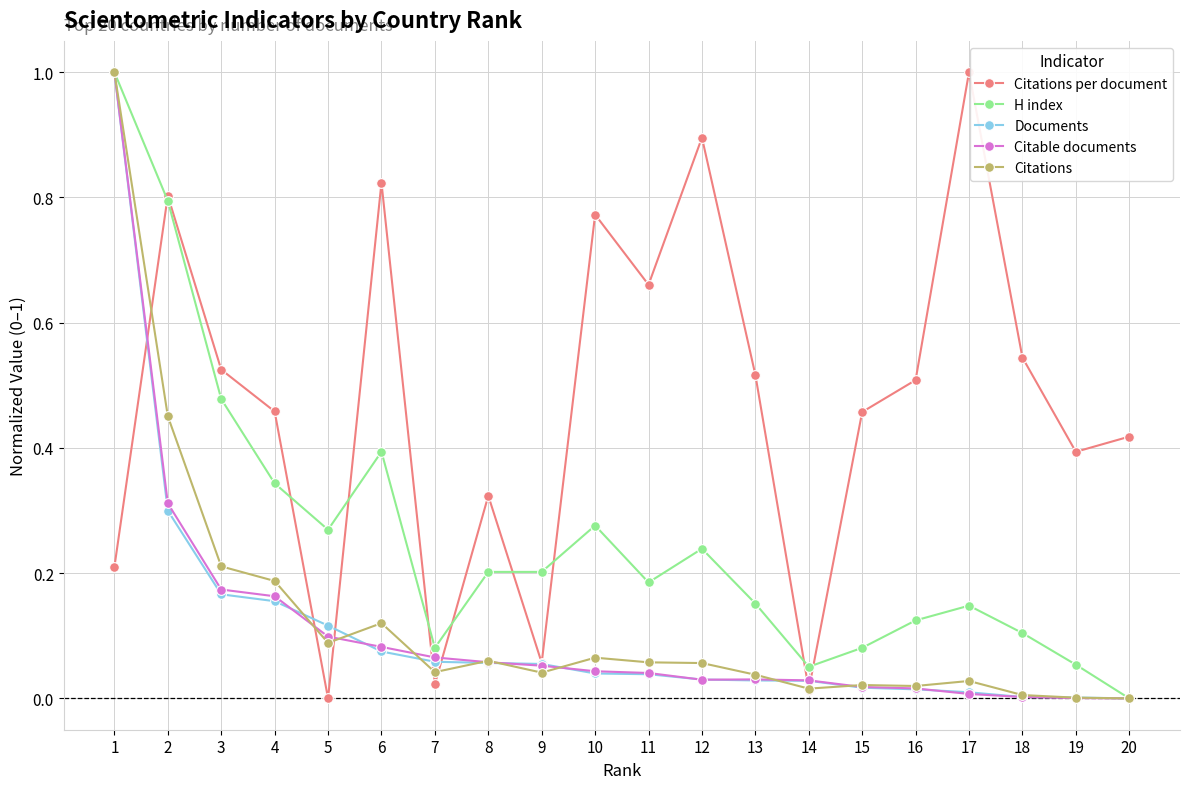

At which category does Citations per document reach its first local peak?

2